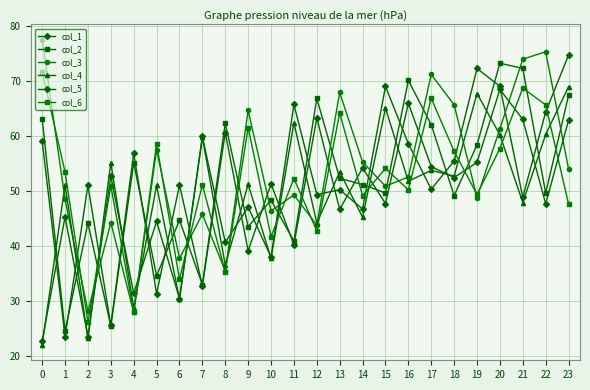

True or false: col_5 and col_2 intersect in this chart.

True